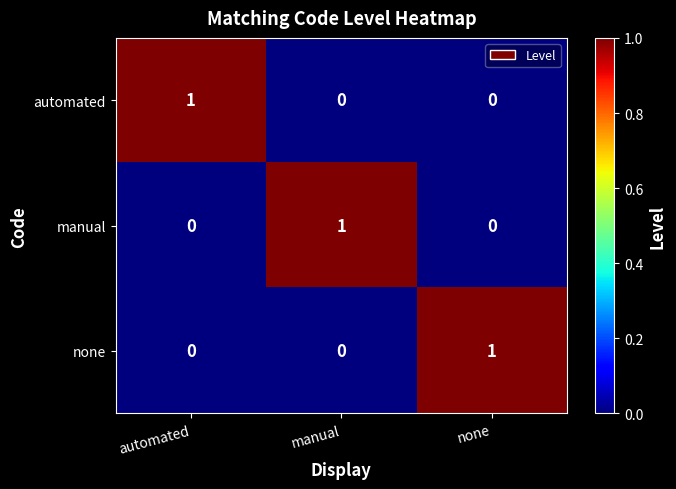

How many categories are shown in the chart?

3